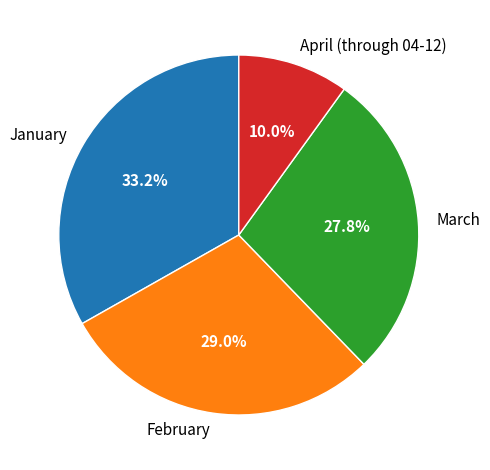

True or false: April (through 04-12) accounts for 10% of the total.

True